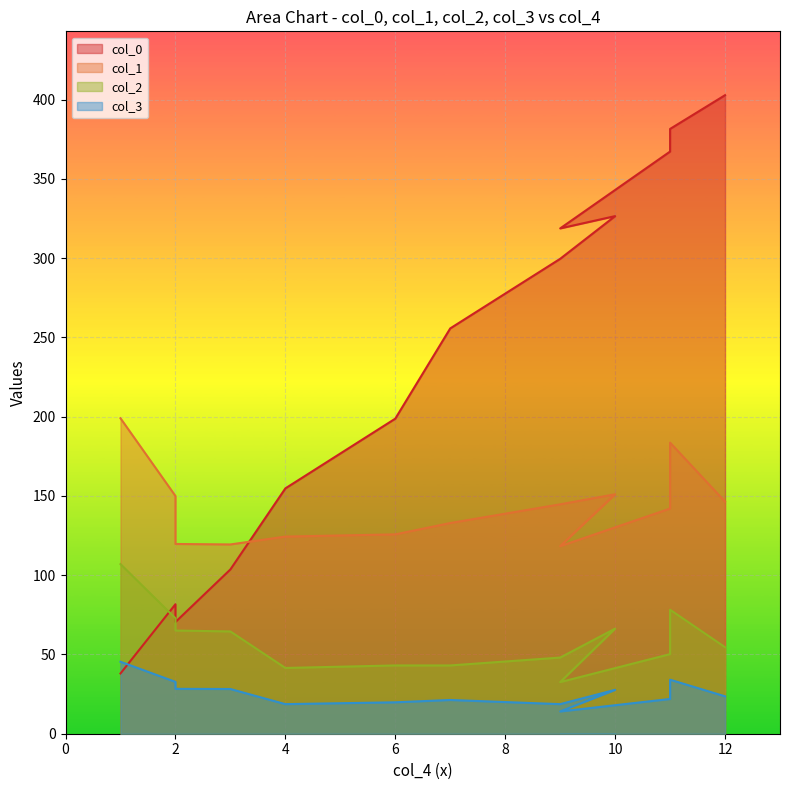

Does the chart display data point markers on the line(s)?

No